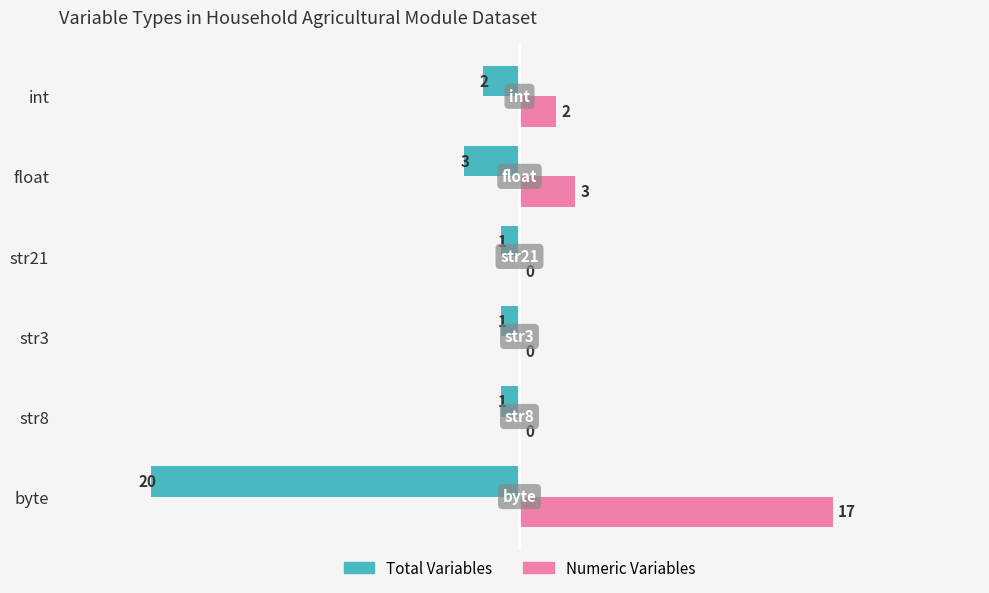

What are all the series names shown in the legend?

Total Variables, Numeric Variables